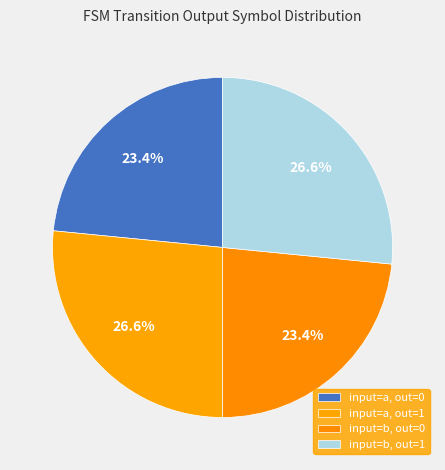

How many slices are in this pie chart?

4